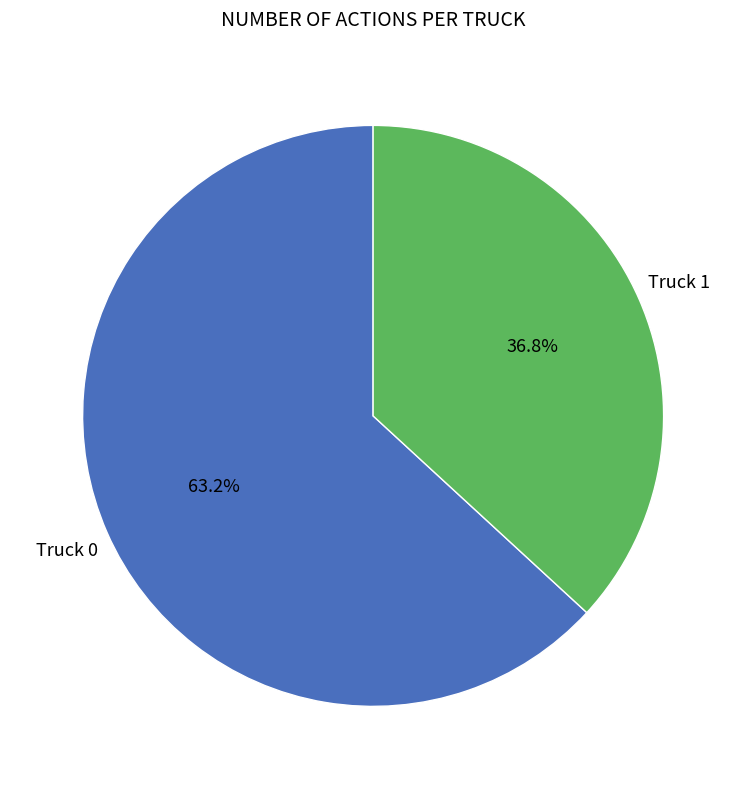

How many segments does this pie chart have?

2